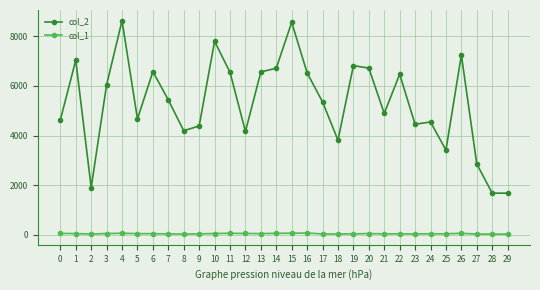

True or false: col_2 and col_1 intersect in this chart.

False